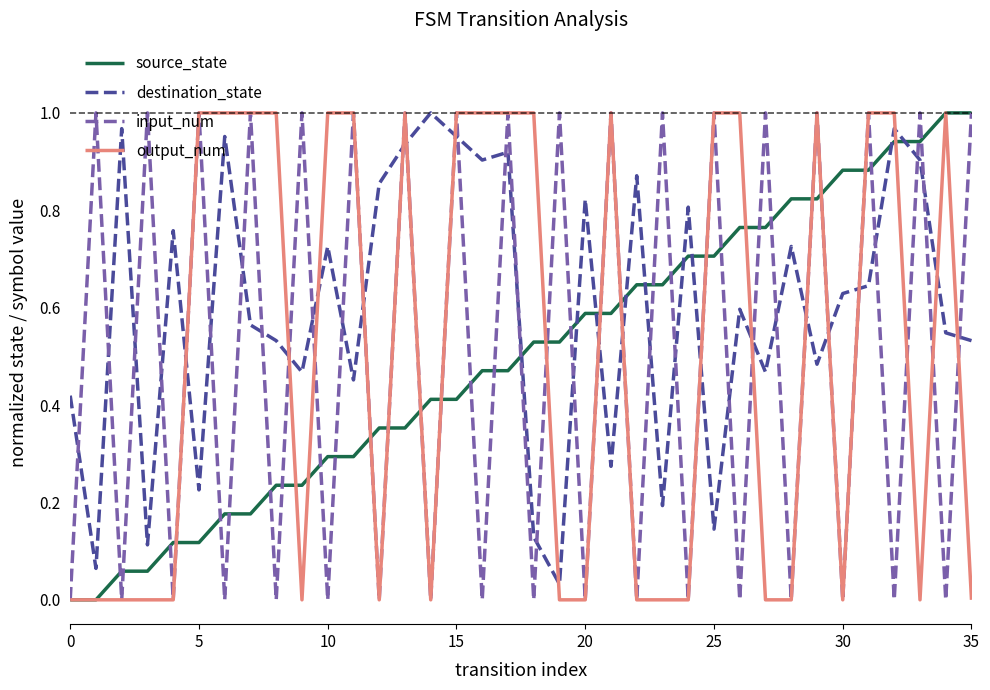

Which series ends up on top after the final intersection of input_num and destination_state?

input_num